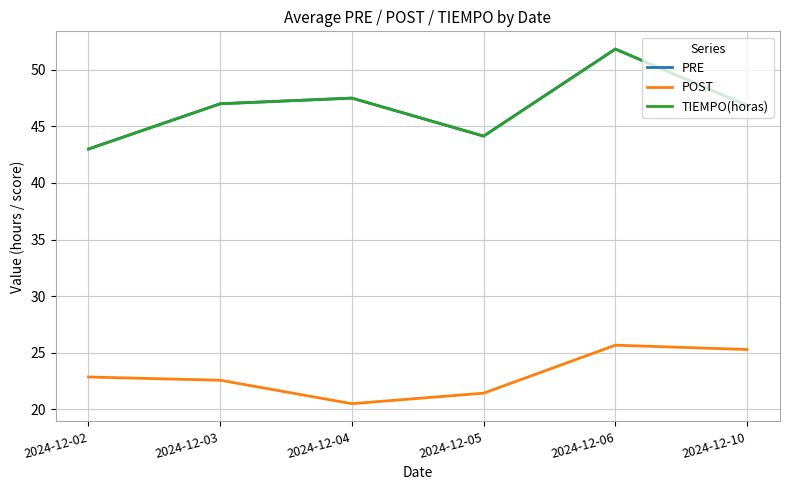

Is this an area chart (filled region under the line)?

No